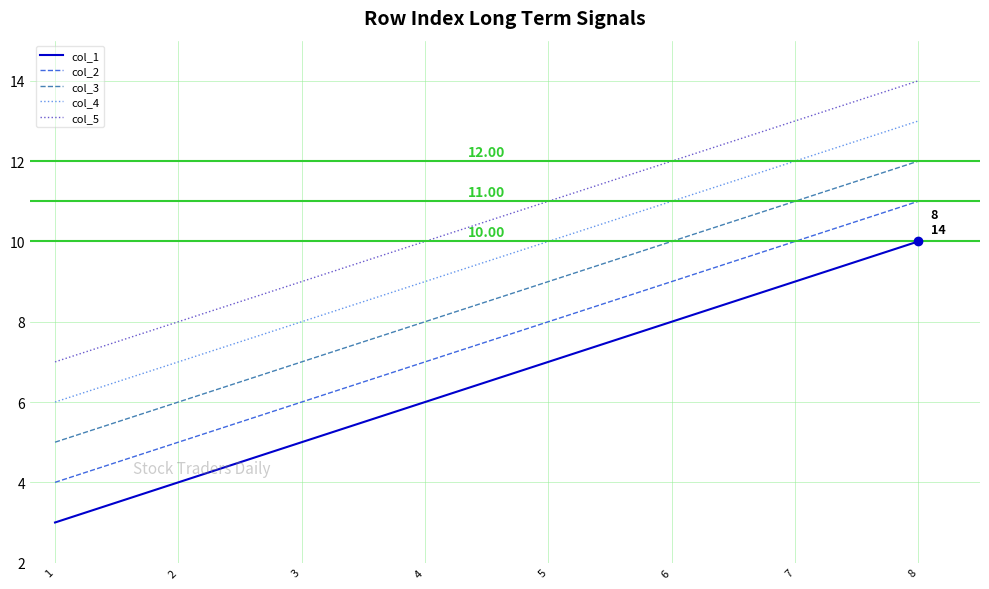

What is the difference between the maximum and minimum values in the col_1 series?

7